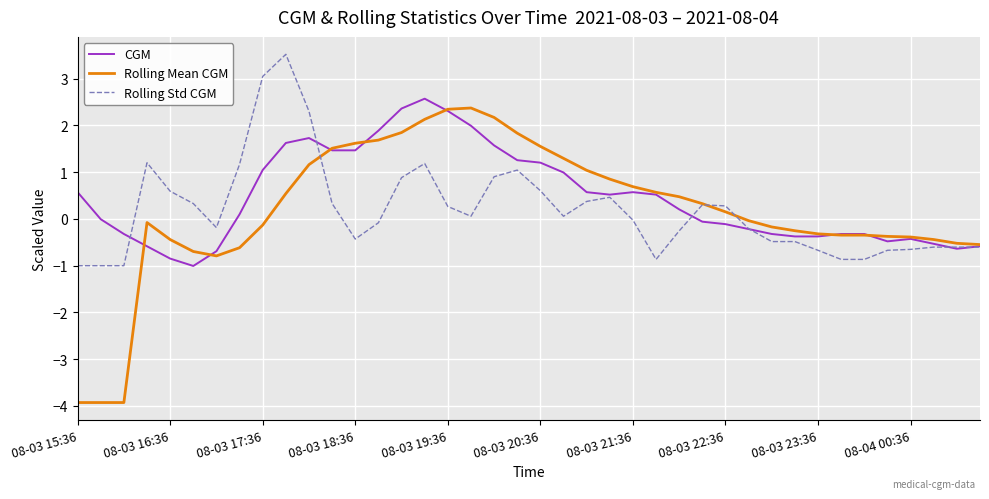

Which series has the largest range (max minus min)?

Rolling Mean CGM